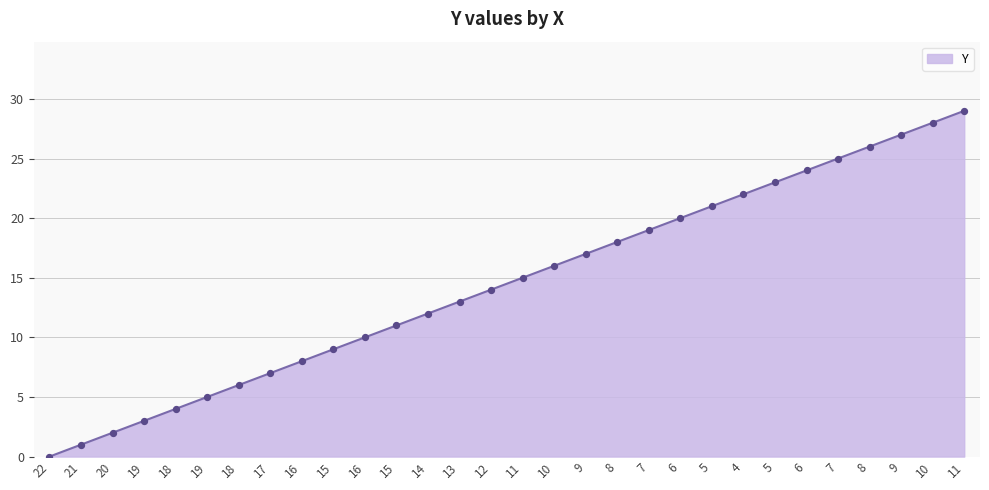

How many lines are shown in the chart?

1